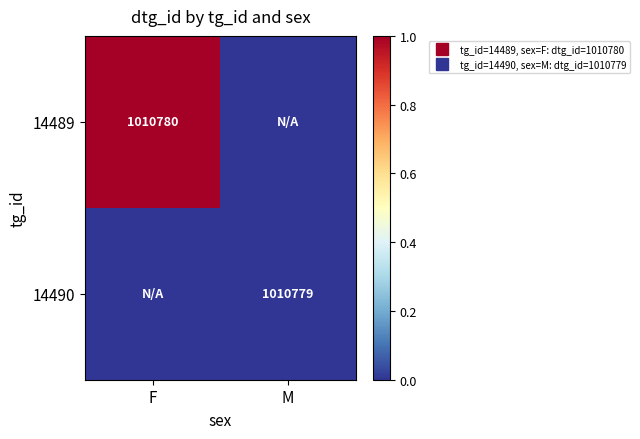

Which series has the largest range (max minus min)?

14489